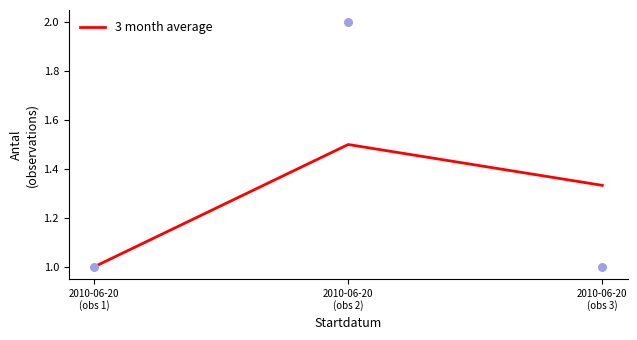

Which has a higher value, 2010-06-20
(obs 1) or 2010-06-20
(obs 3)?

2010-06-20
(obs 3)